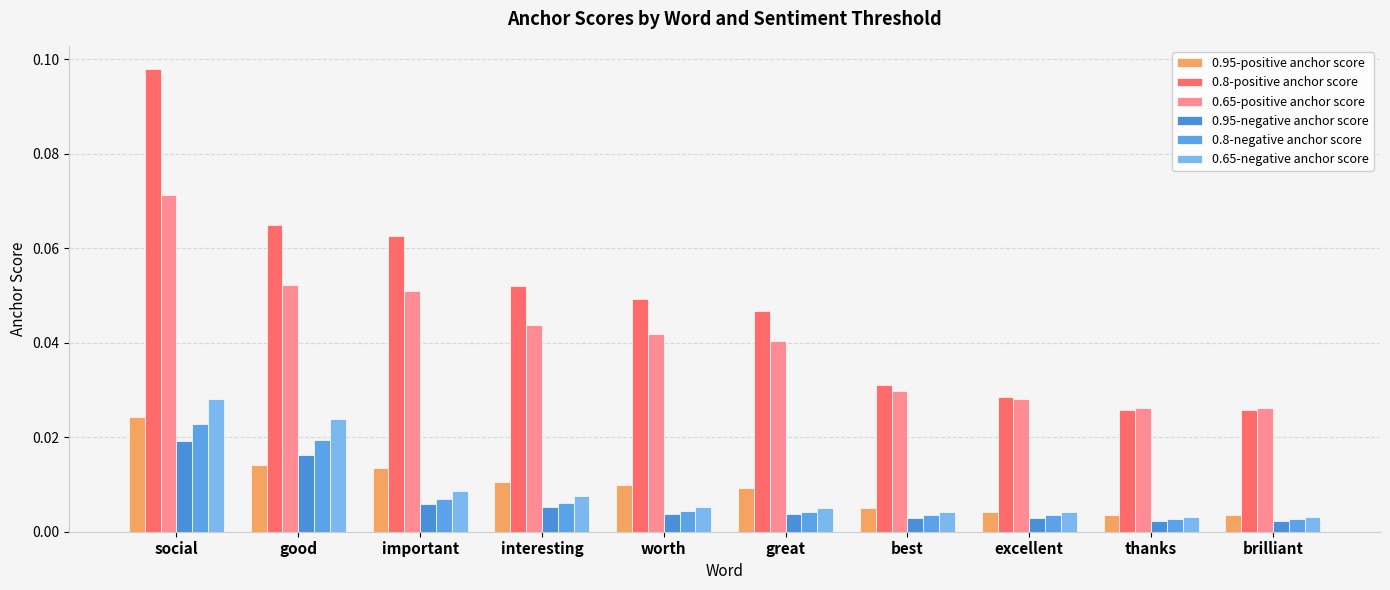

Which category has the lowest value in the 0.65-negative anchor score series?

thanks